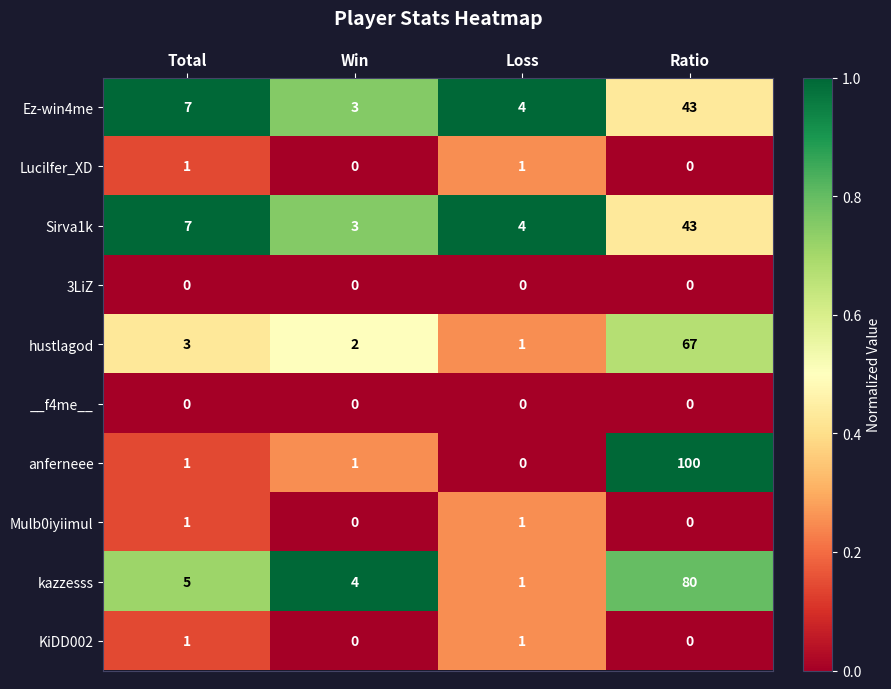

Read the Ez-win4me value at Total, to the nearest 10.

10